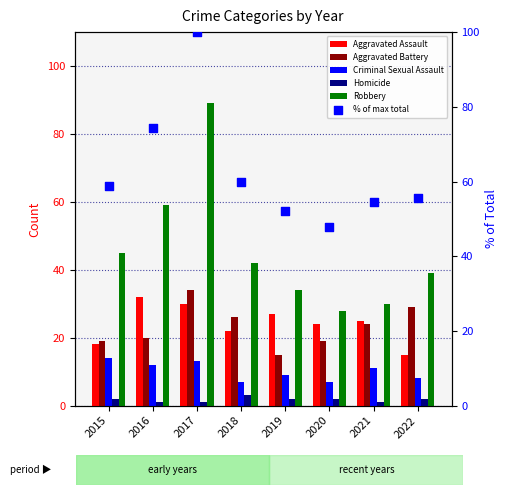

What is the total value across all series at 2022?

148.7